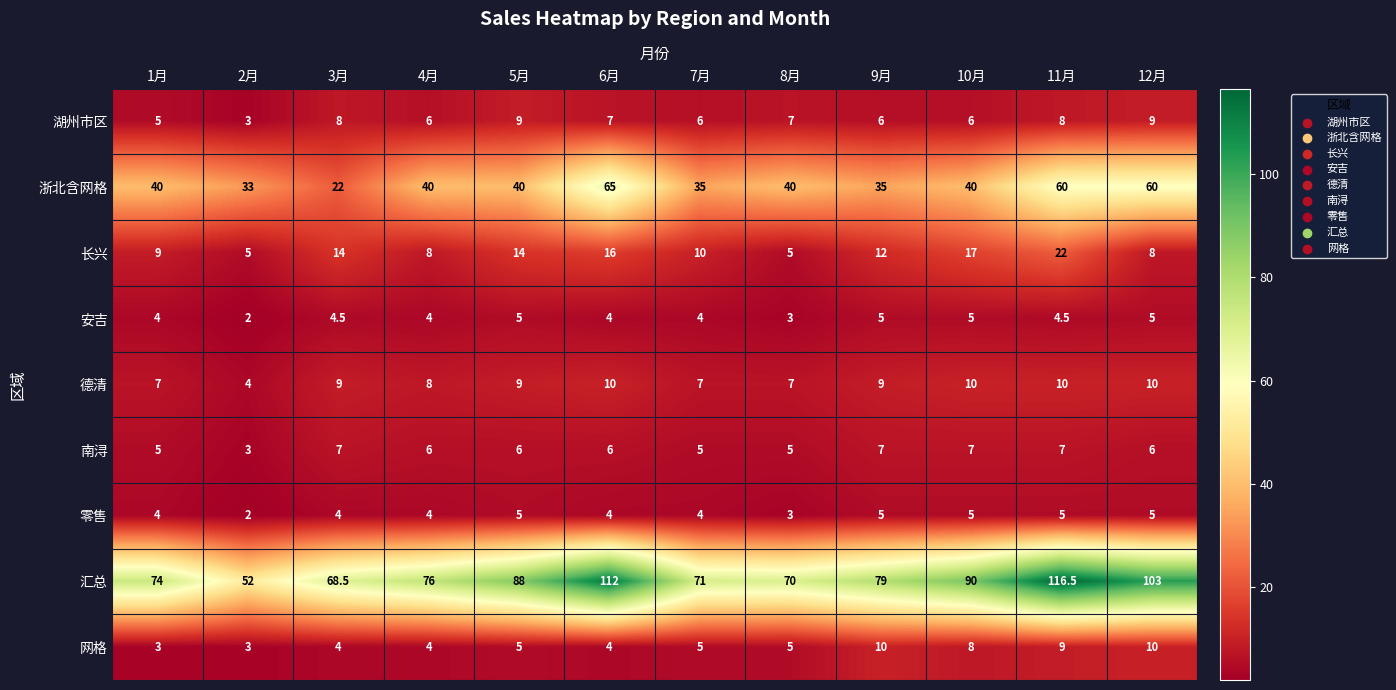

The 网格 series shows 2.7 at 5月. True or false?

False